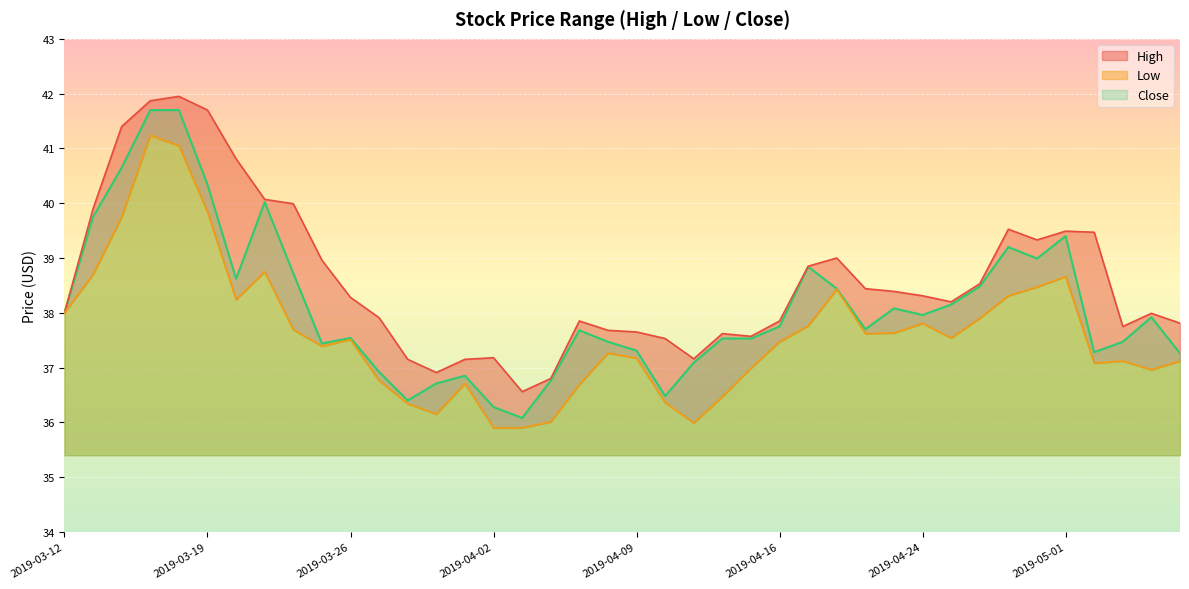

Is the value of Close at 2019-04-29 greater than the value of High at 2019-03-29?

Yes